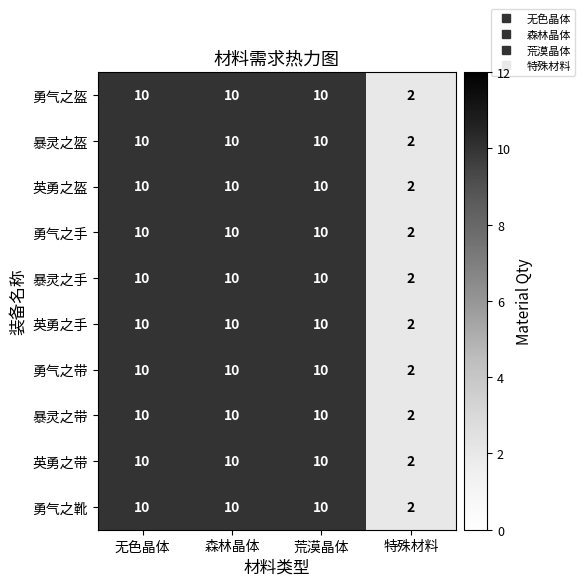

At how many categories does at least one series exceed 7?

3